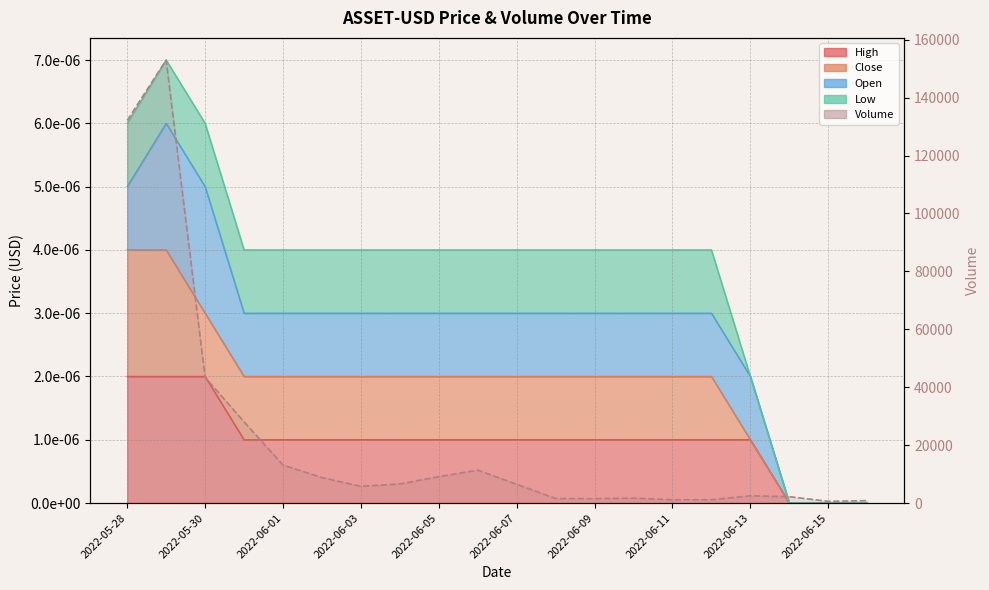

The chart shows a value of 223 at 19. True or false?

False